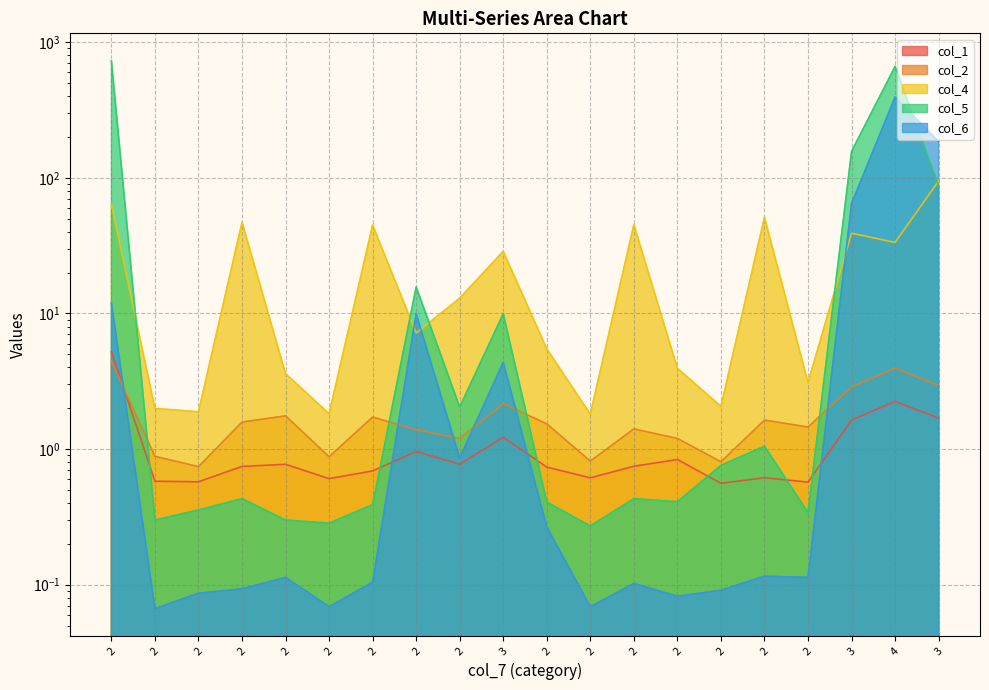

What is the sum of all col_1 values?

22.4